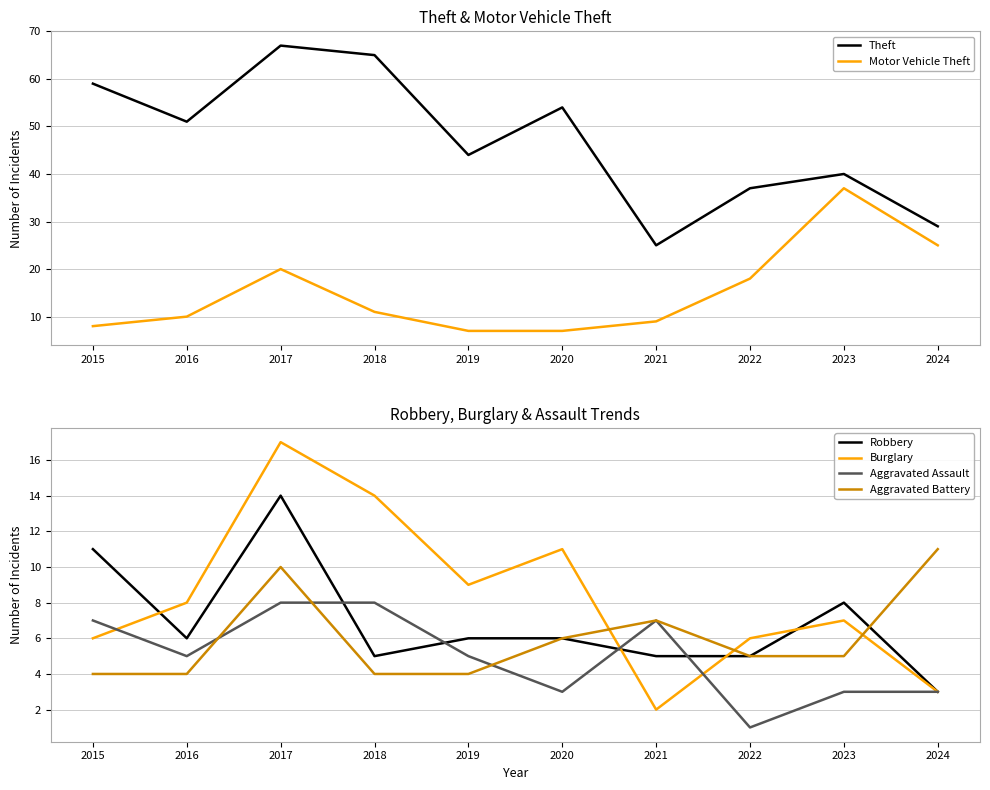

Does the chart display data point markers on the line(s)?

No